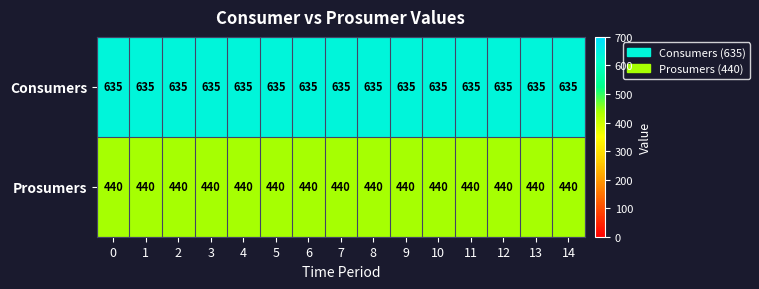

What is the sum of all Prosumers values?

6600